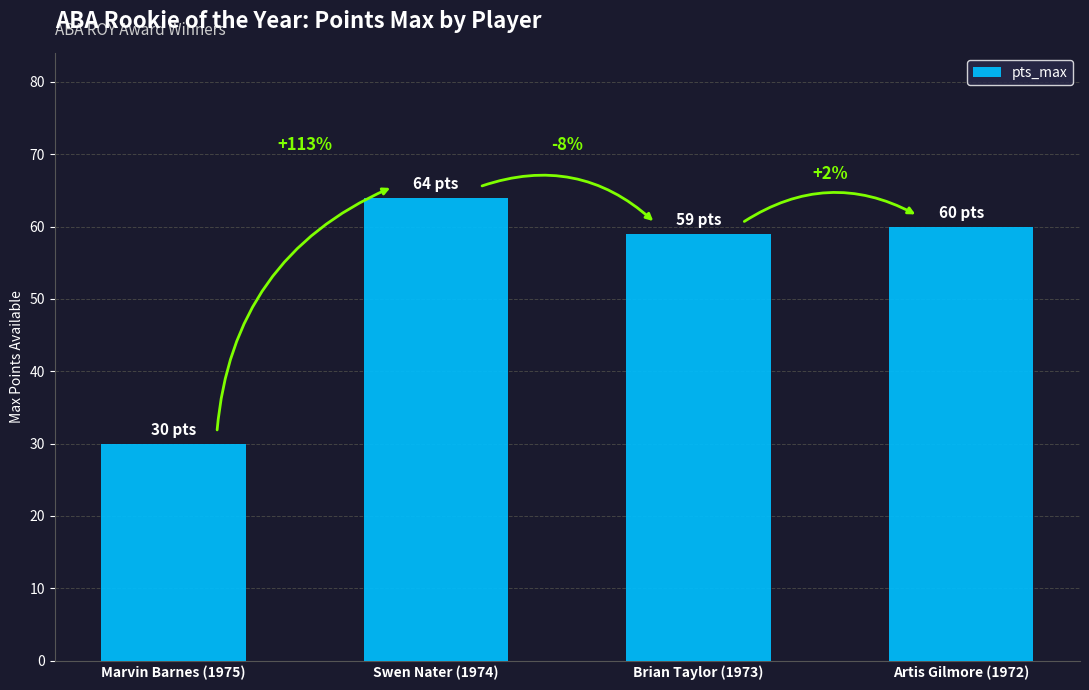

How many bars are there in total?

4